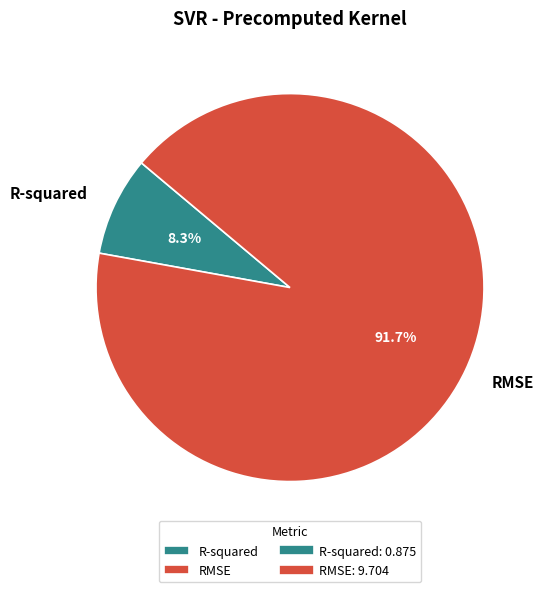

How many slices are in this pie chart?

2